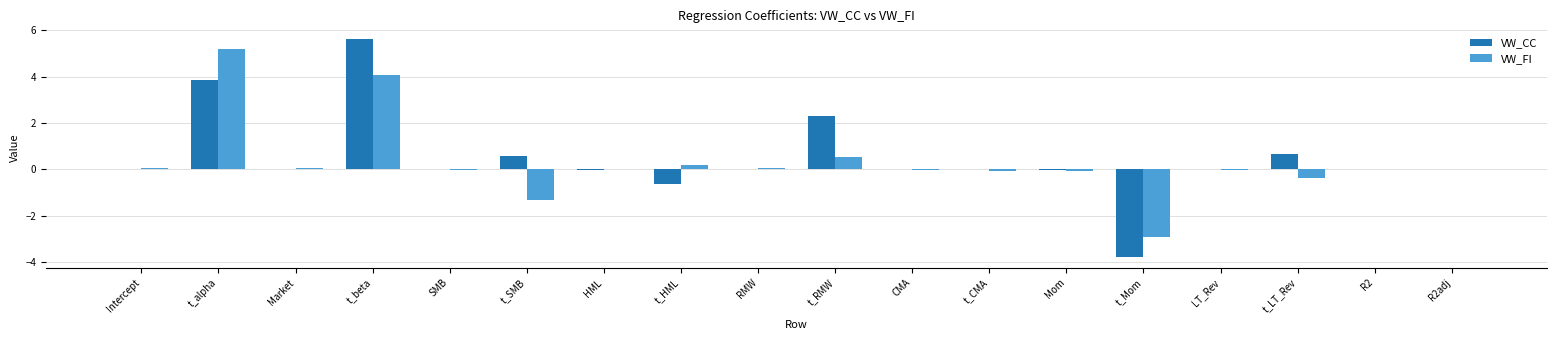

The value of VW_CC at t_CMA is 0.0. True or false?

True